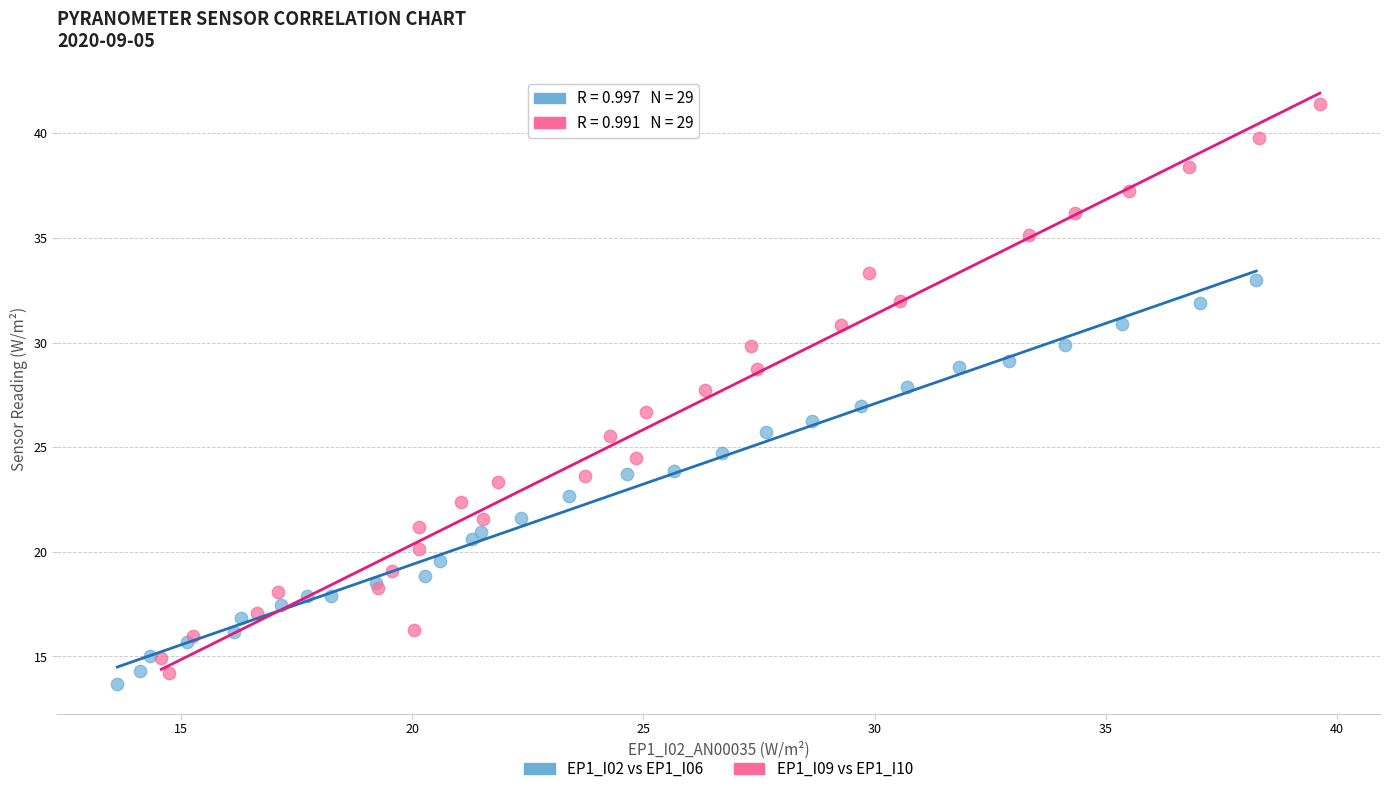

Which series reaches the maximum Y coordinate?

EP1_I09 vs EP1_I10